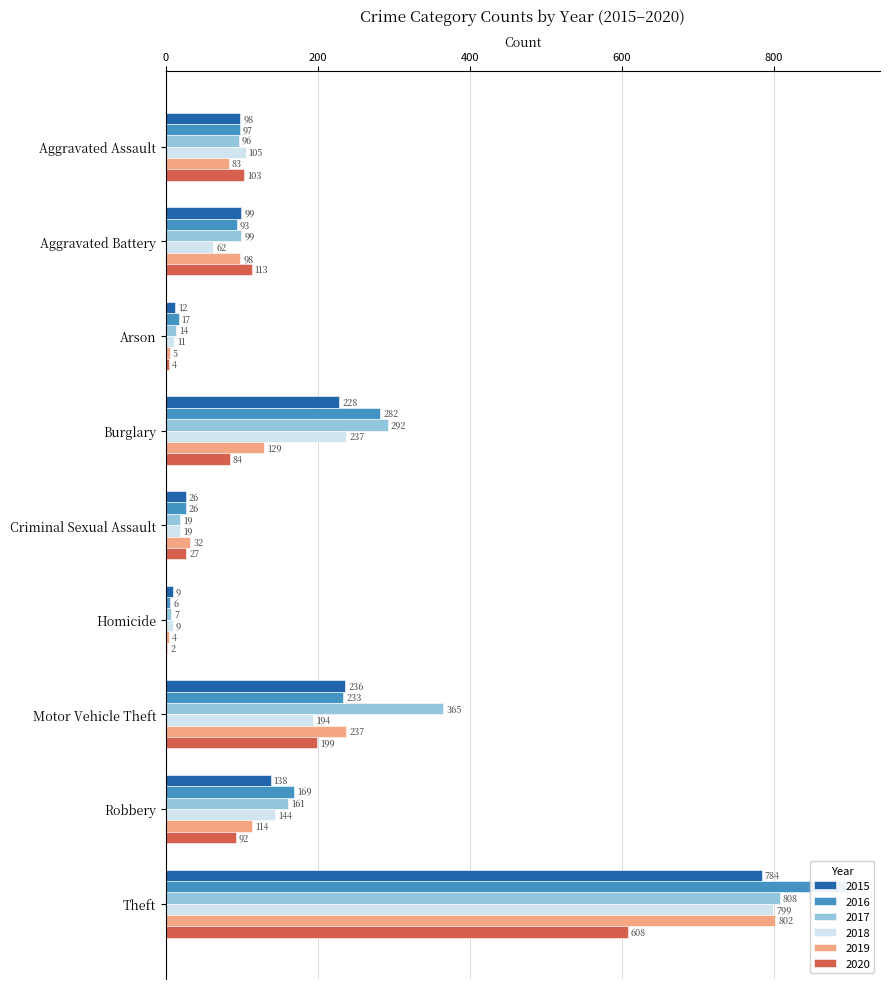

What is the spread (max minus min) of values at Criminal Sexual Assault?

13